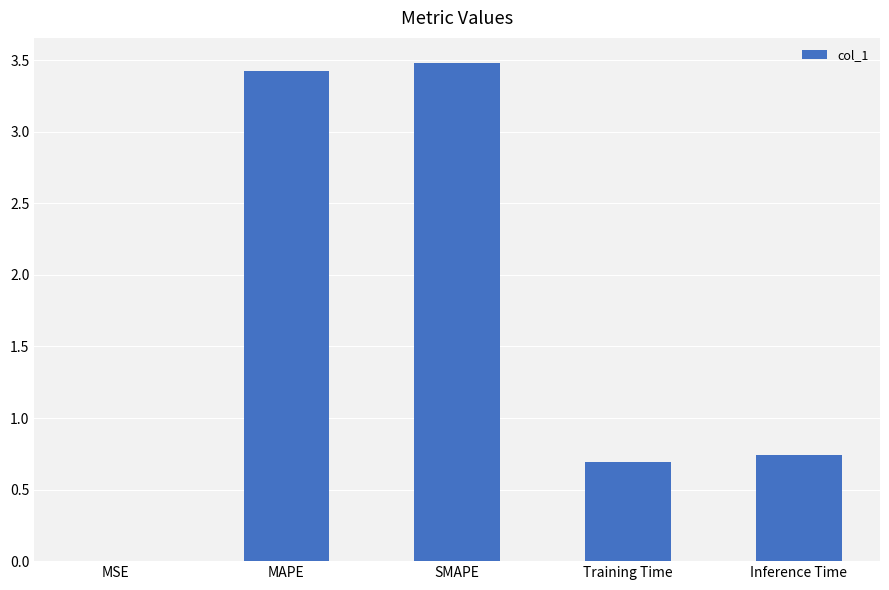

What is the sum of the values at MAPE and Training Time?

4.1